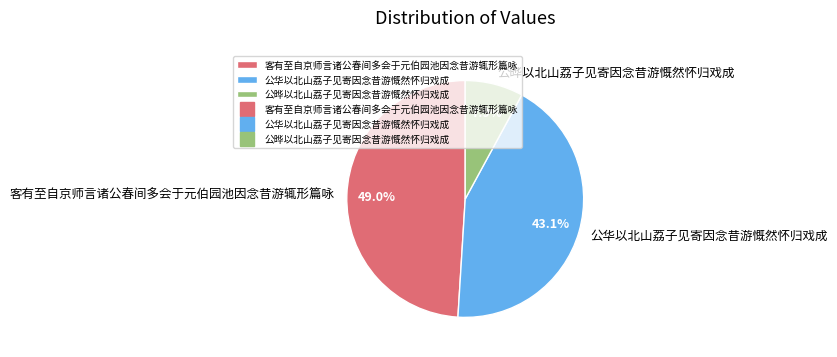

True or false: 公晔以北山荔子见寄因念昔游慨然怀归戏成 accounts for 22% of the total.

False